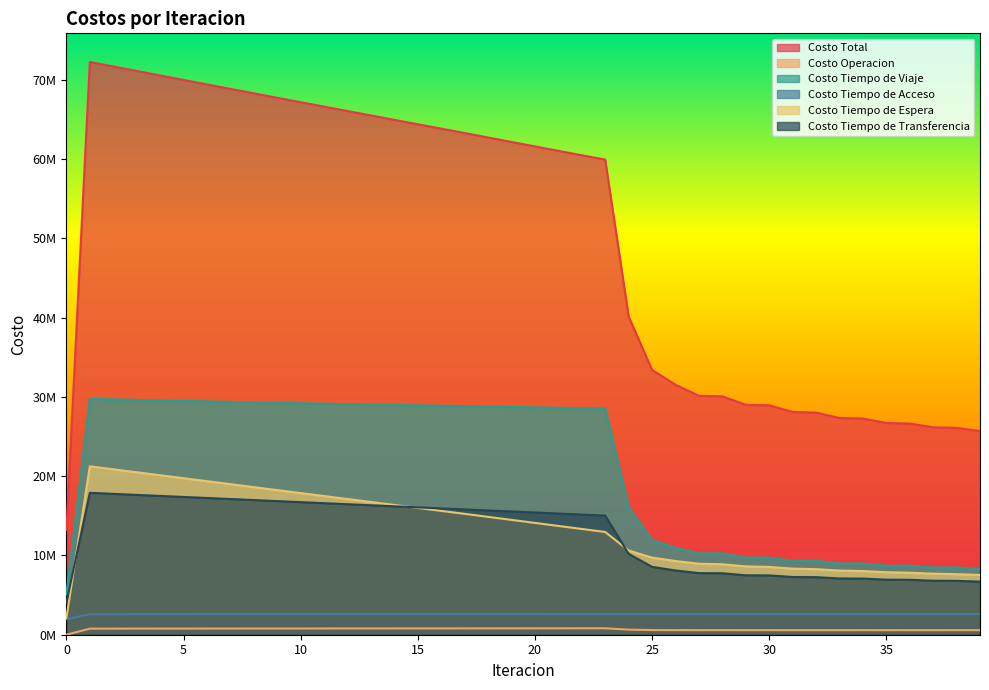

What is the value of the Costo Operacion point at the 12th from the left?

786083.9